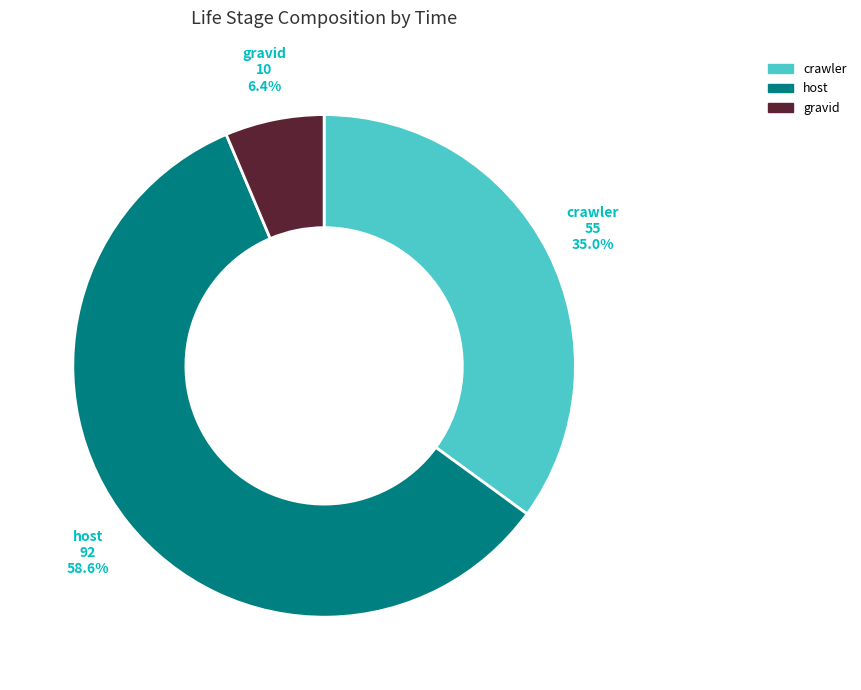

Is there a majority slice in this chart?

Yes